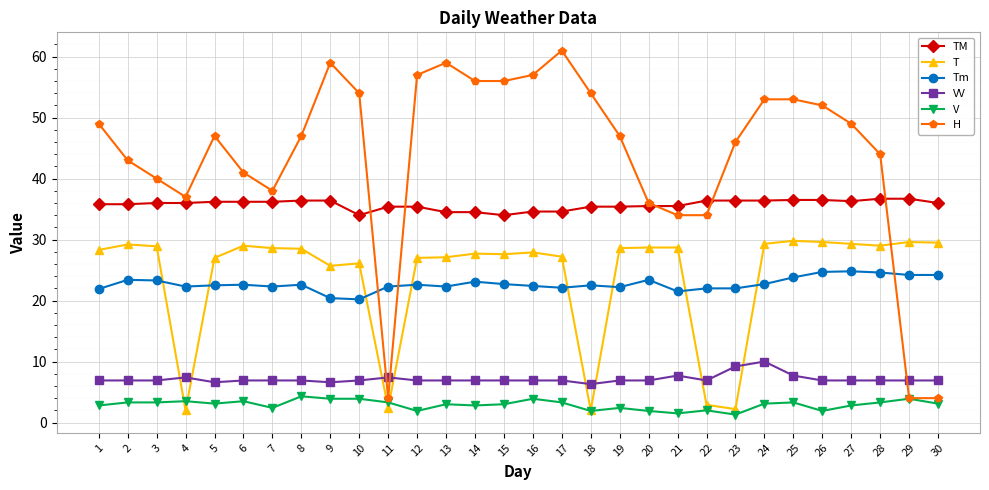

What is the highest value of the V series?

4.3